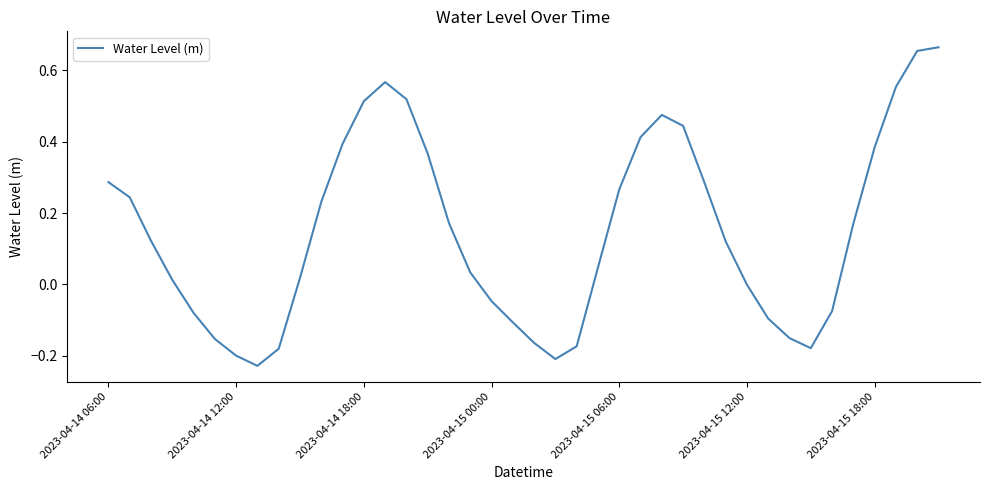

Count the number of data series in this chart.

1